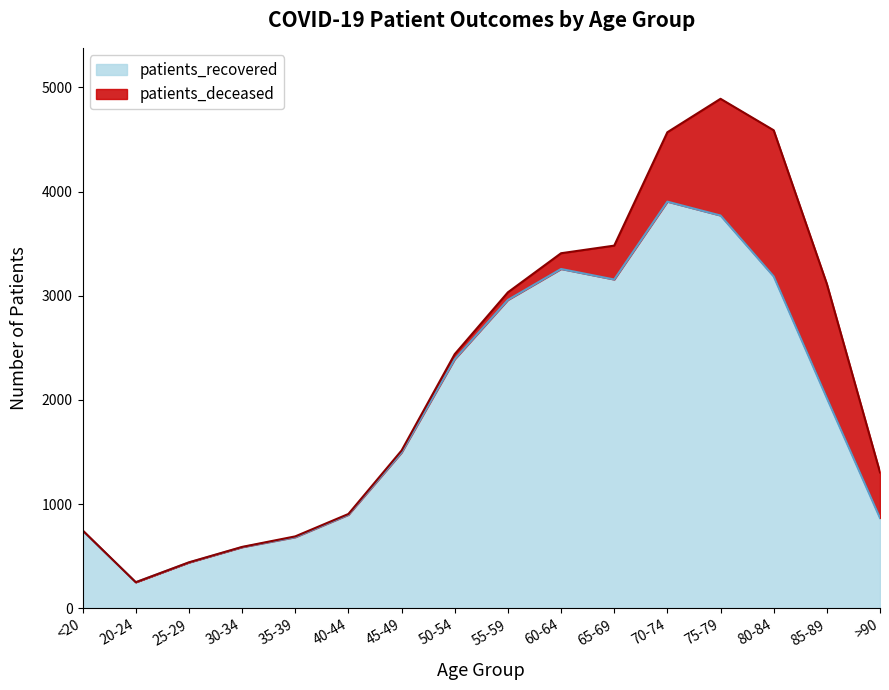

The value at 50-54 is 2391. True or false?

True